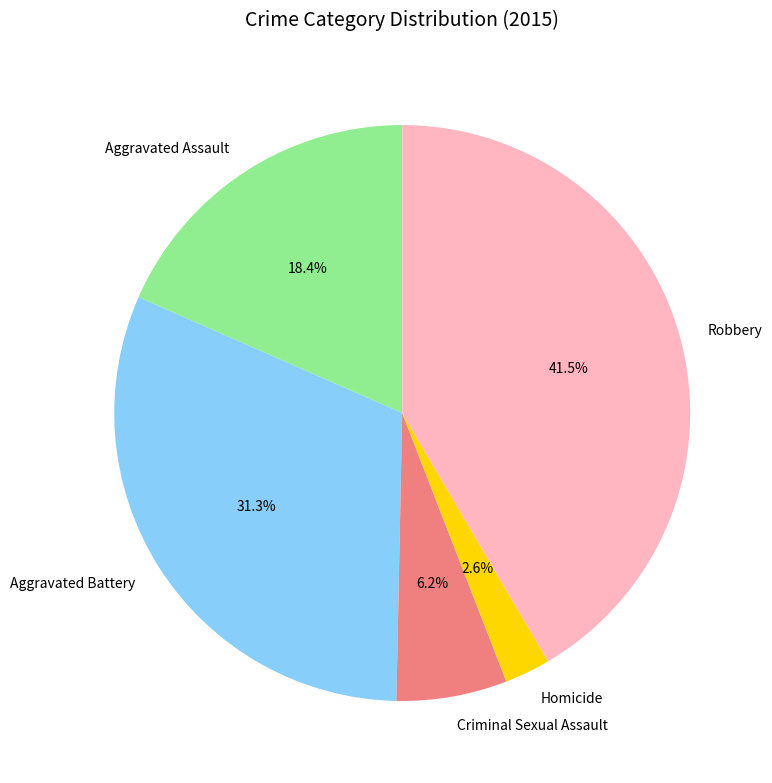

Which category has the smallest portion of the pie?

Homicide